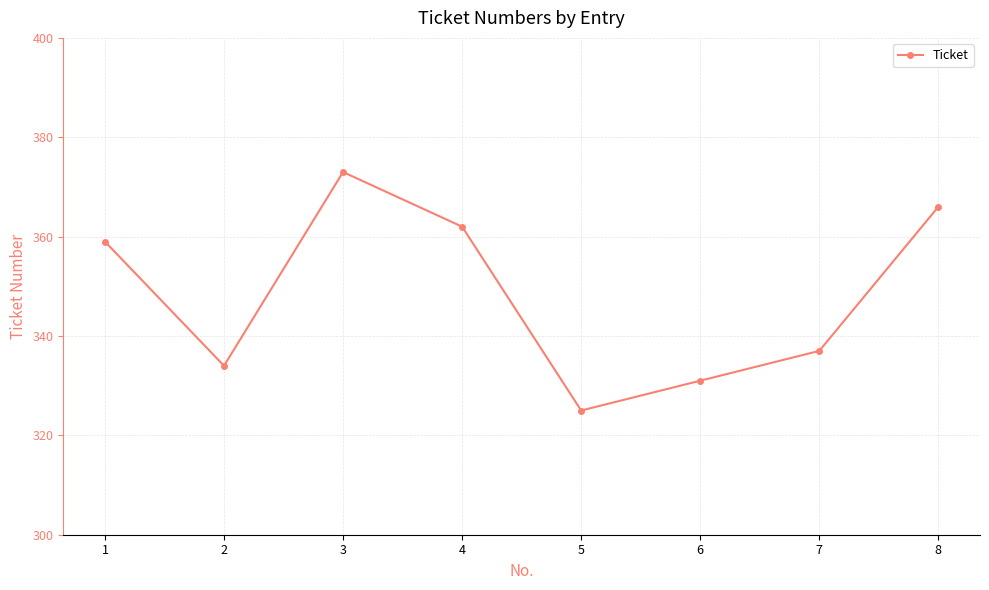

True or false: there are more than 0 points higher than both neighbors.

True